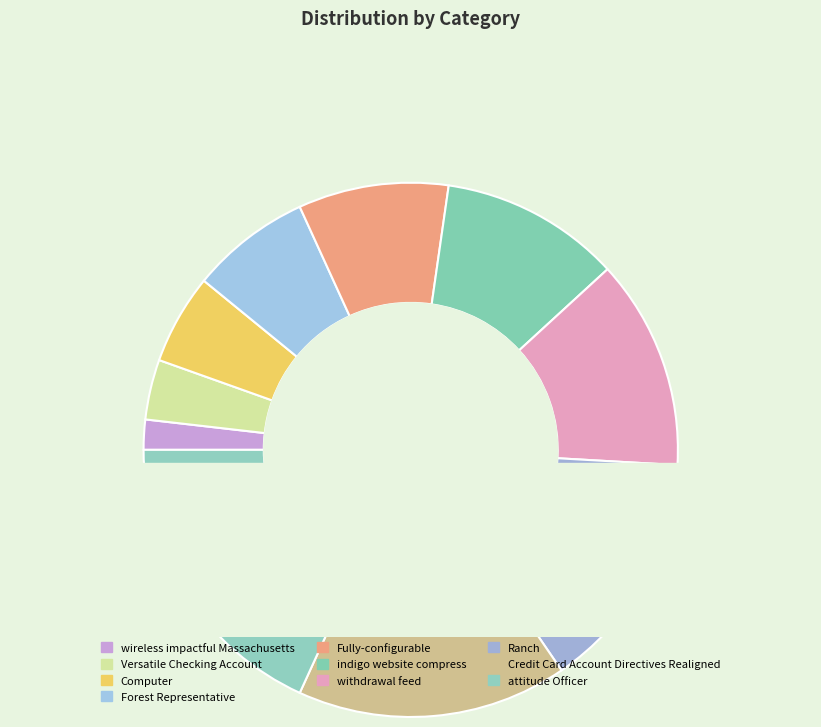

Does Versatile Checking Account represent more than half of the total?

No